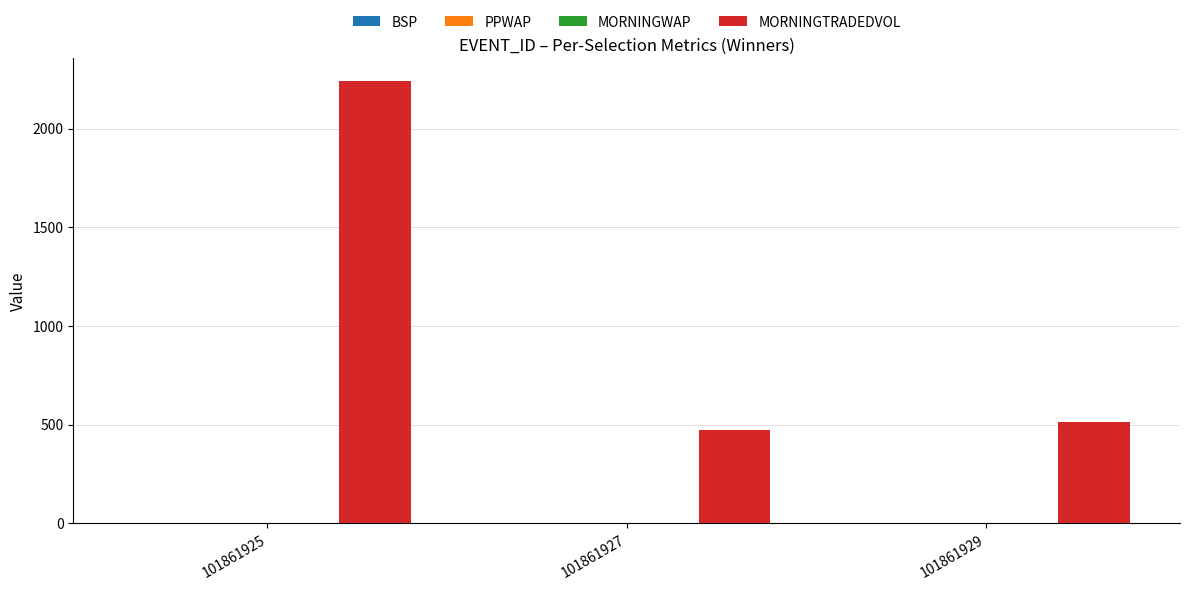

At which category is the sum across all series the highest?

101861925